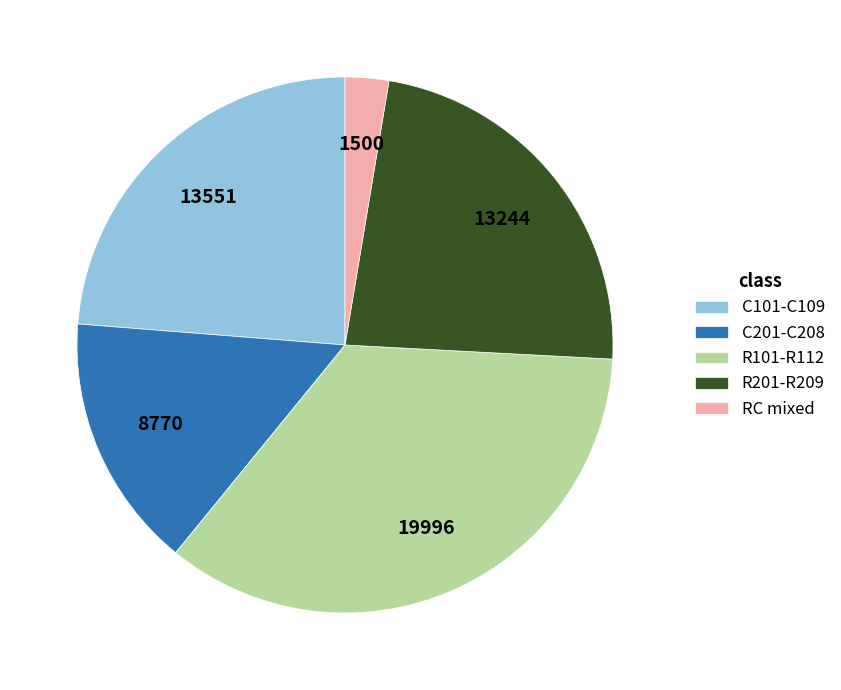

Which slice is the smallest?

RC mixed